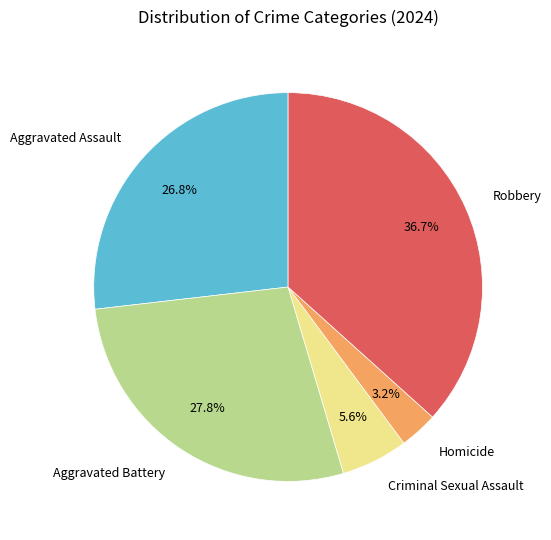

Is there a majority slice in this chart?

No